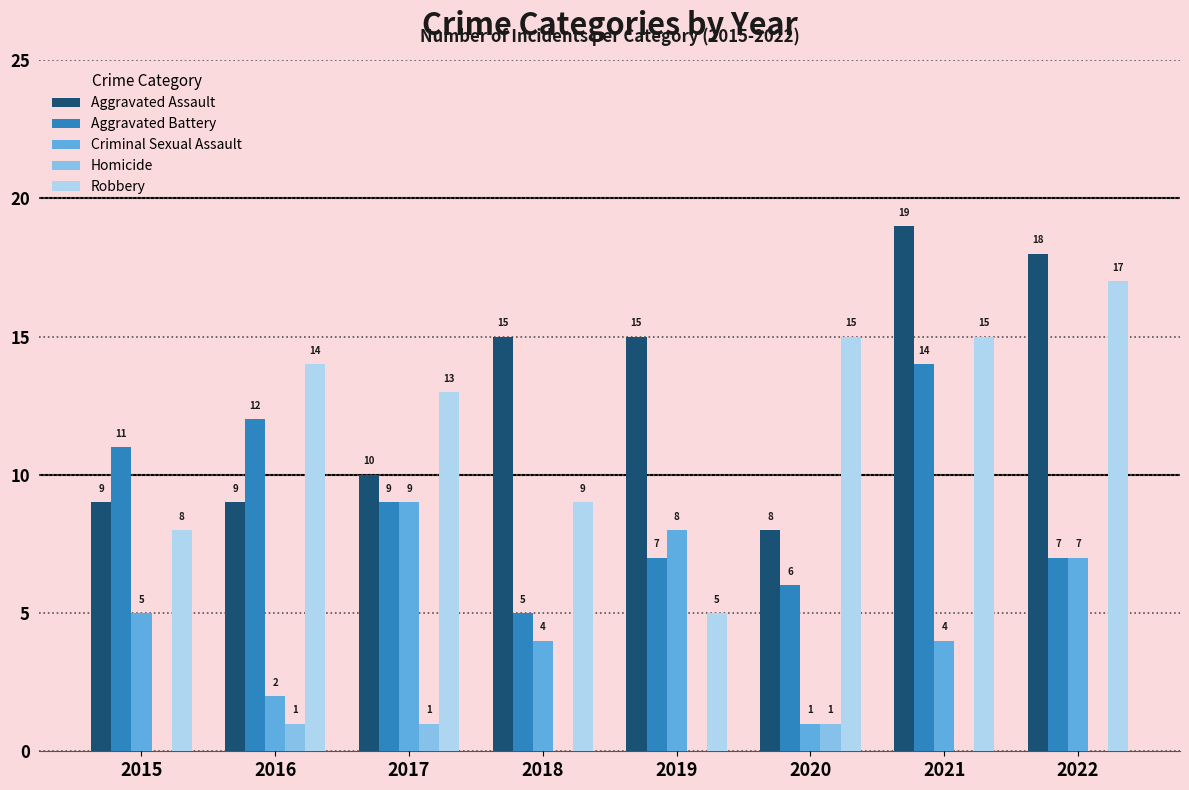

Is the value of Criminal Sexual Assault at 2020 greater than the value of Aggravated Battery at 2018?

No